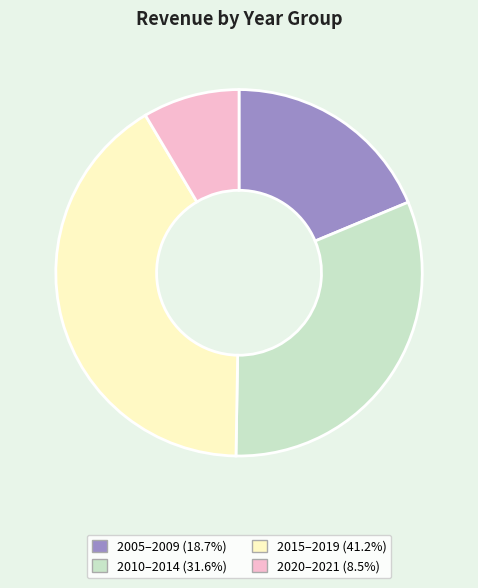

Does any single category account for the majority?

No